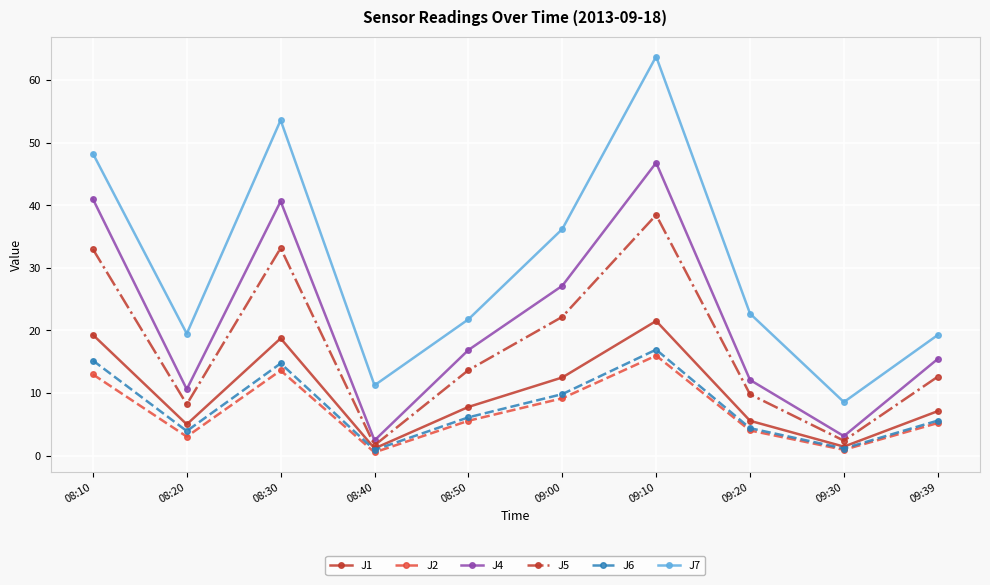

What position from the right is 08:40?

7